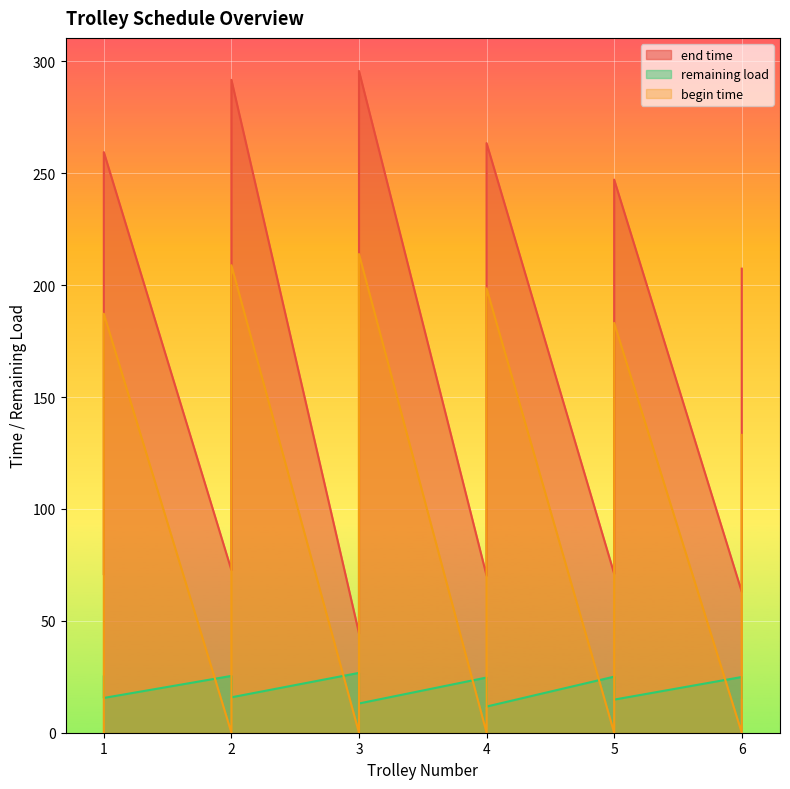

The value of end time at 5 is 247.2. True or false?

True